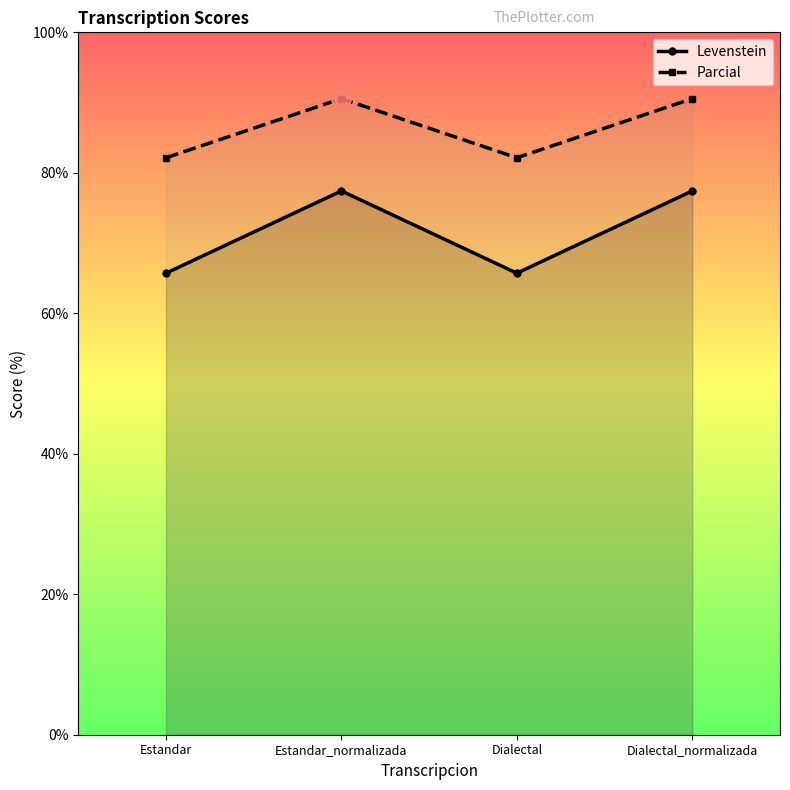

How many values in the Levenstein series are below 77?

2